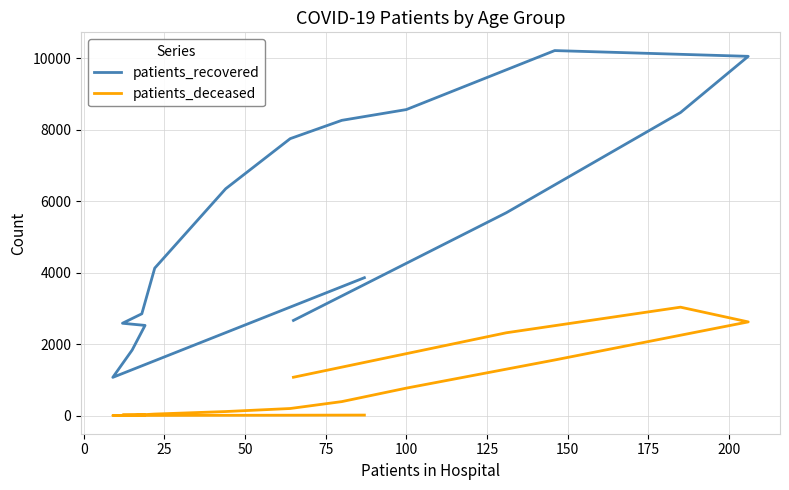

How many lines are shown in the chart?

2